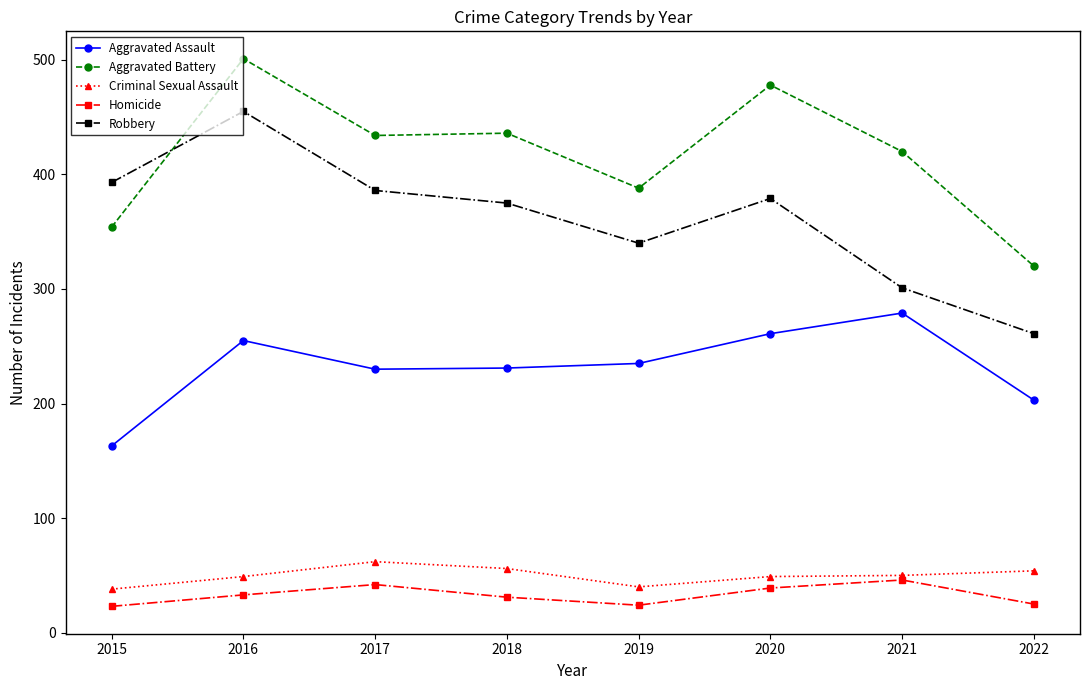

What is the sum of the Aggravated Battery values at 2021 and 2015?

774